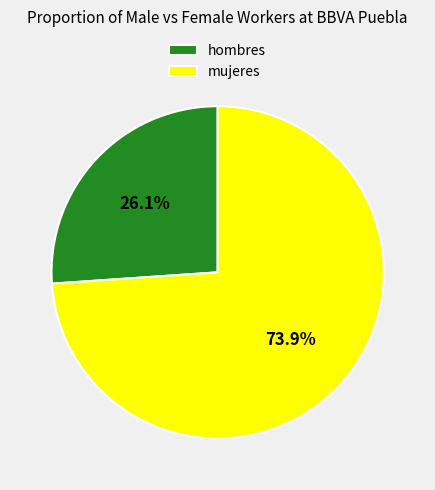

Which category accounts for the majority?

mujeres